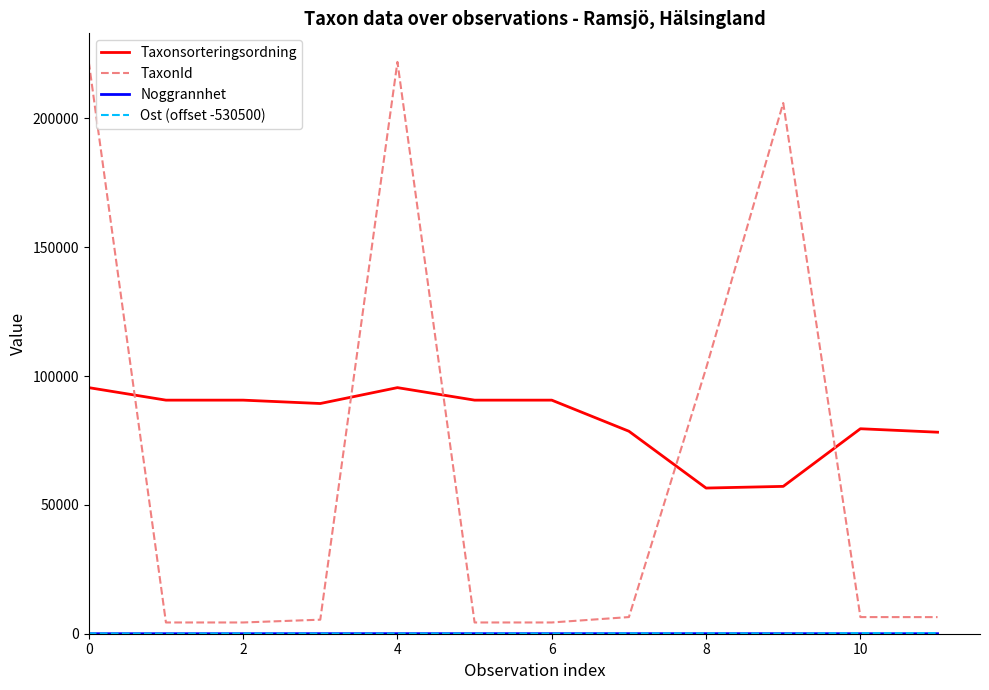

In TaxonId, how many points are higher than both neighbors (excluding endpoints)?

2